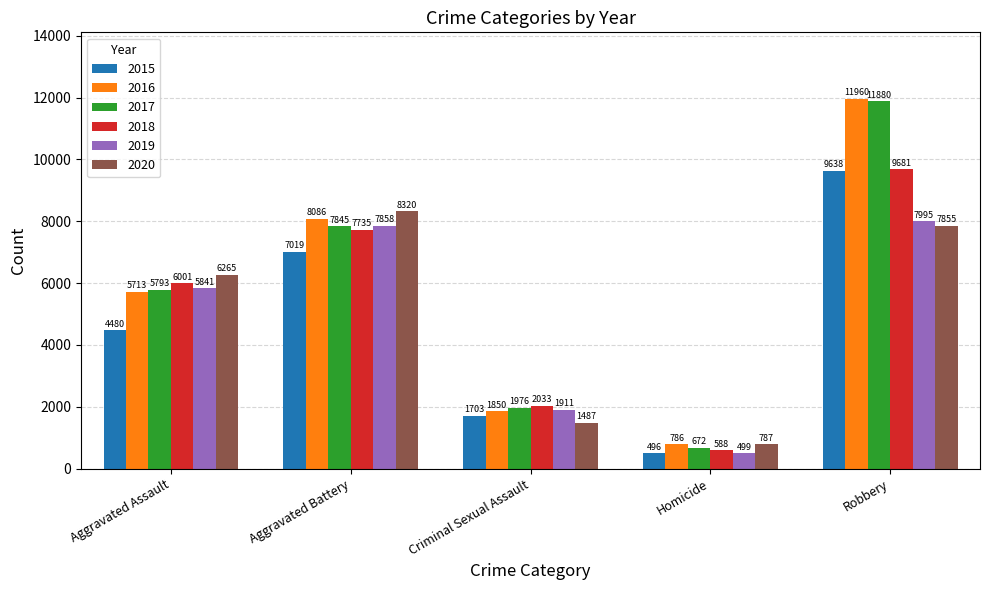

The value of 2019 at Homicide is 499. True or false?

True